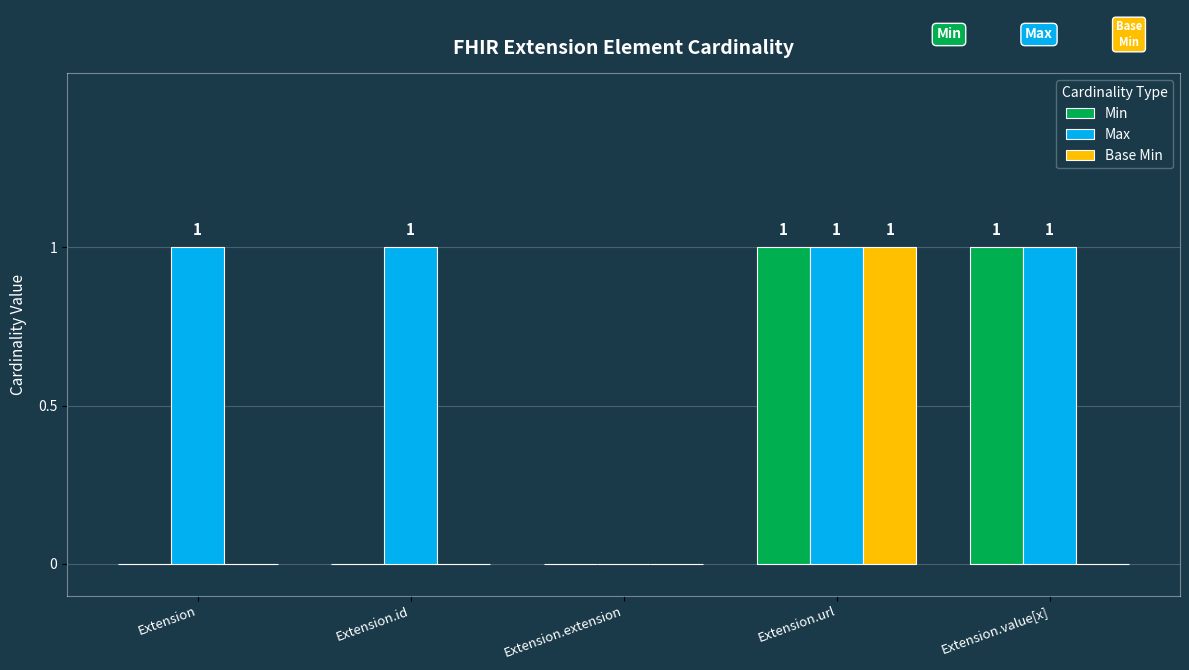

Which series has the largest total across all categories?

Max